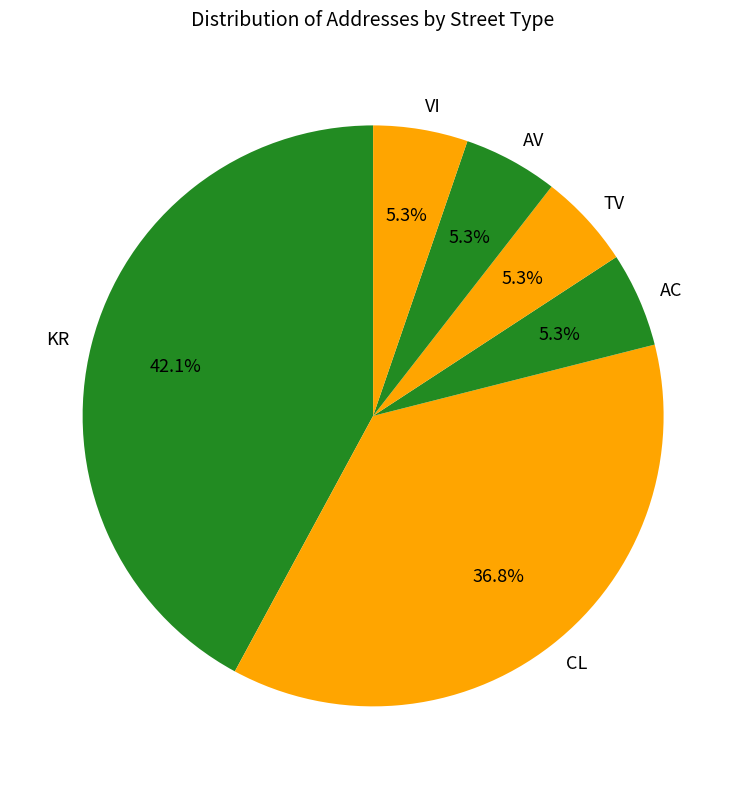

Approximately how many times larger is the value at TV compared to KR?

0.1